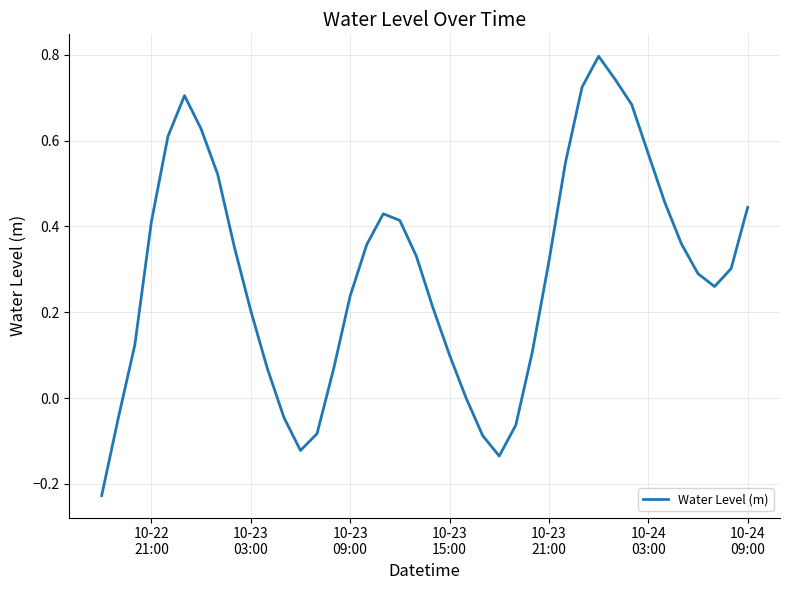

What is the maximum value shown in the chart?

0.8